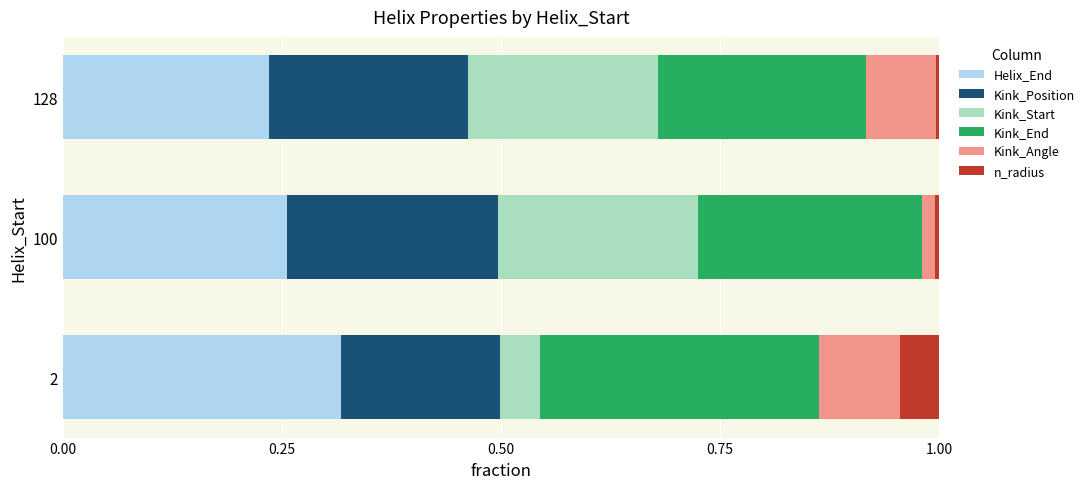

What are all the series names shown in the legend?

Helix_End, Kink_Position, Kink_Start, Kink_End, Kink_Angle, n_radius